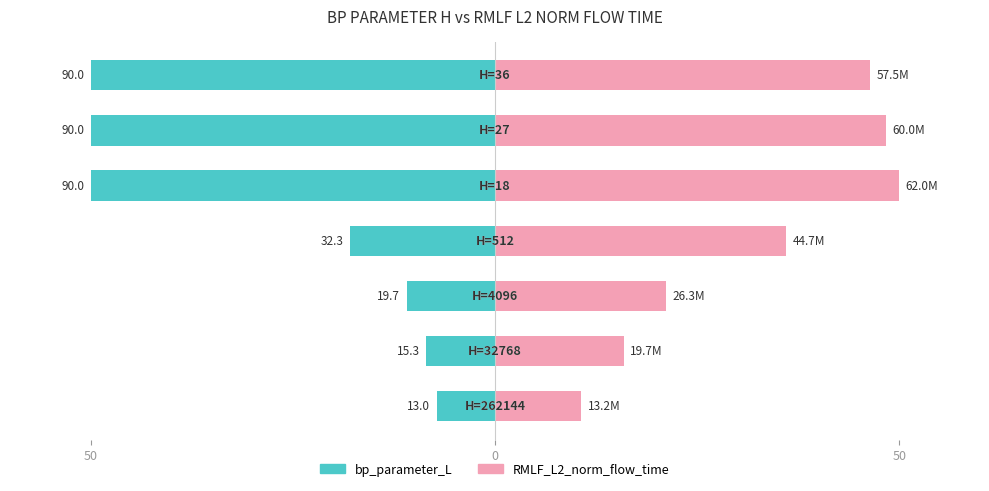

Which series has the largest total across all categories?

RMLF_L2_norm_flow_time